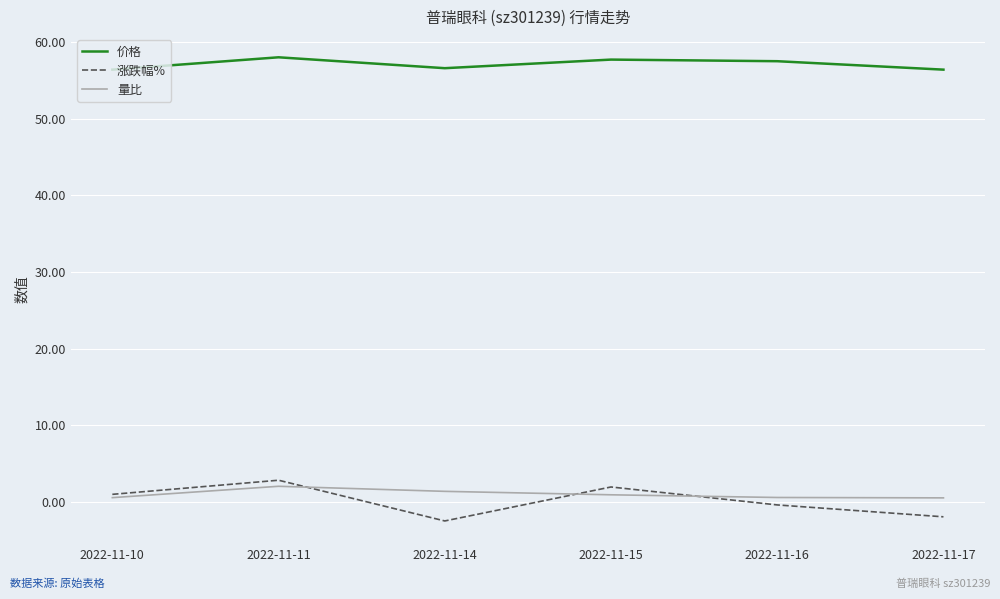

How many series are shown in this chart?

3